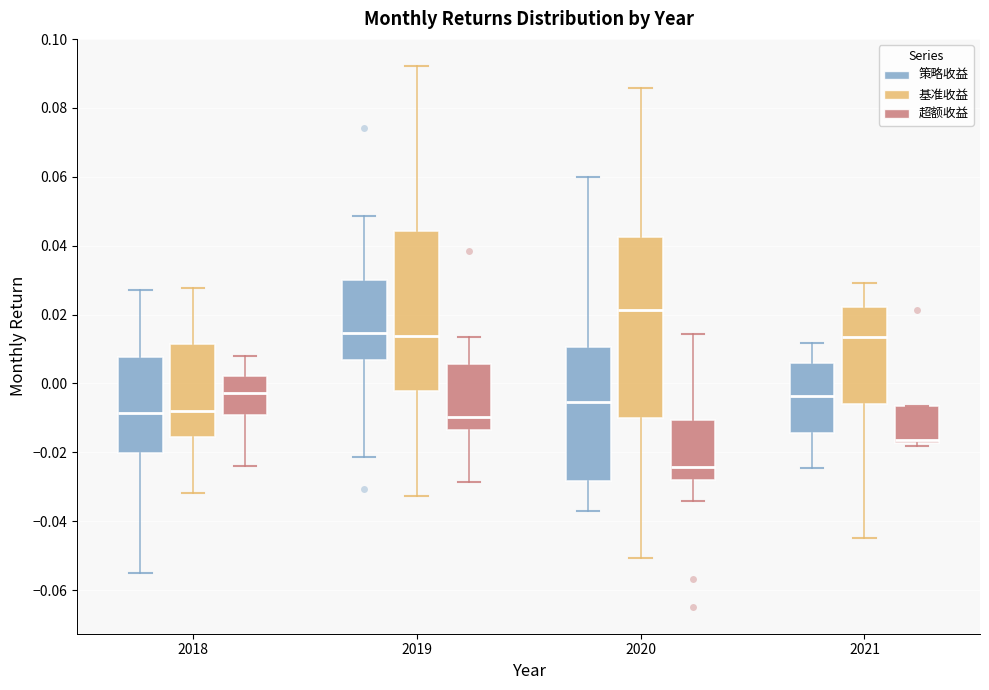

Reading left to right, read every box against the y-axis: the position of its median line, the range the box covers, and the ends of its whiskers. The values are not printed on the chart, so give them approximately, as read against the axis.

2018 (策略收益): median -0.008, box -0.020 to 0.008, whiskers -0.054 to 0.028
2018 (基准收益): median -0.008, box -0.016 to 0.012, whiskers -0.032 to 0.028
2018 (超额收益): median -0.002, box -0.010 to 0.002, whiskers -0.024 to 0.008
2019 (策略收益): median 0.014, box 0.006 to 0.030, whiskers -0.022 to 0.048
2019 (基准收益): median 0.014, box -0.002 to 0.044, whiskers -0.032 to 0.092
2019 (超额收益): median -0.010, box -0.014 to 0.006, whiskers -0.028 to 0.014
2020 (策略收益): median -0.006, box -0.028 to 0.010, whiskers -0.038 to 0.060
2020 (基准收益): median 0.022, box -0.010 to 0.042, whiskers -0.050 to 0.086
2020 (超额收益): median -0.024, box -0.028 to -0.010, whiskers -0.034 to 0.014
2021 (策略收益): median -0.004, box -0.014 to 0.006, whiskers -0.024 to 0.012
2021 (基准收益): median 0.014, box -0.006 to 0.022, whiskers -0.044 to 0.030
2021 (超额收益): median -0.016, box -0.018 to -0.006, whiskers -0.018 (just below the box's lower edge) to -0.006